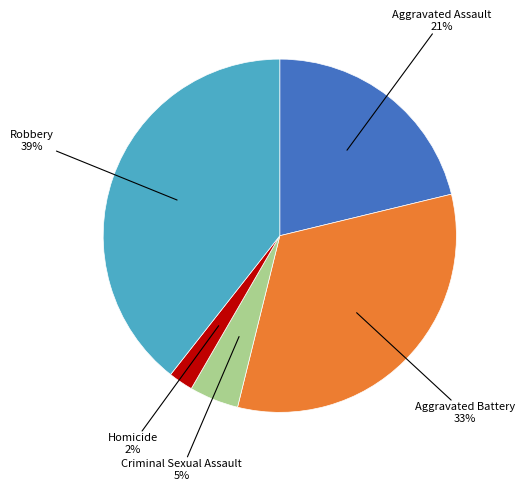

To the nearest percent, what is the difference between the largest and smallest slice percentages?

37%